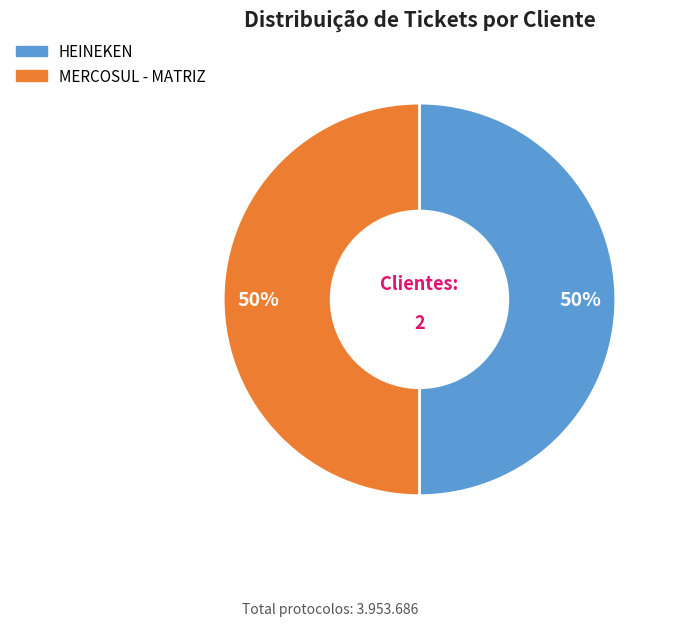

Approximately how many times larger is the value at HEINEKEN compared to MERCOSUL - MATRIZ?

1.0